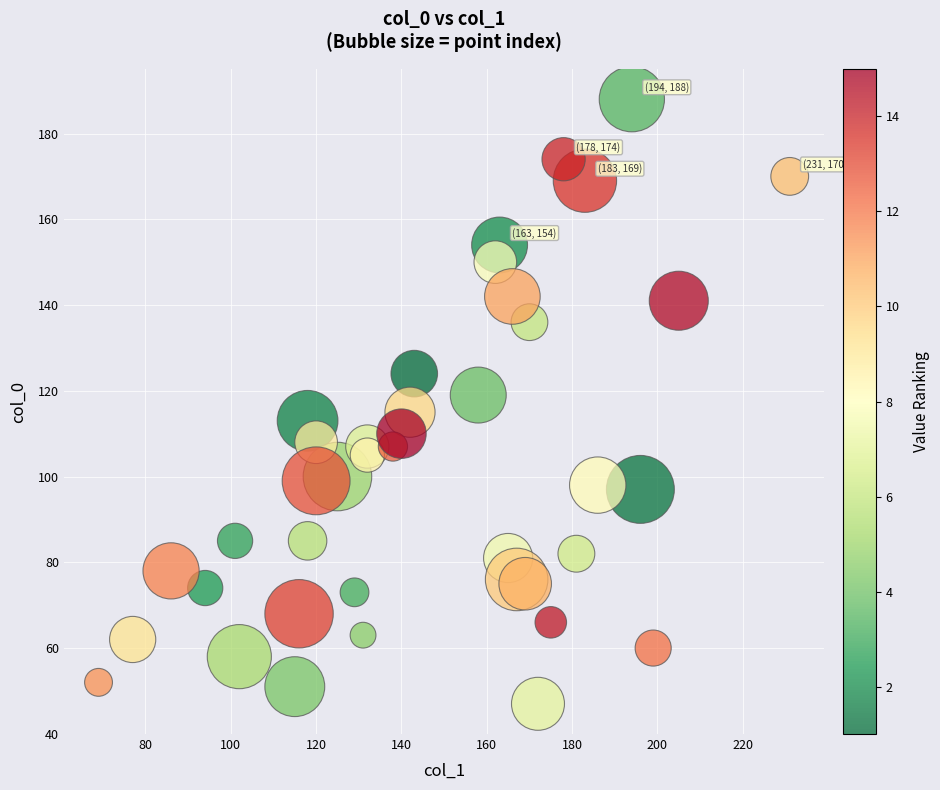

What is the range of X values (max minus min)?

162